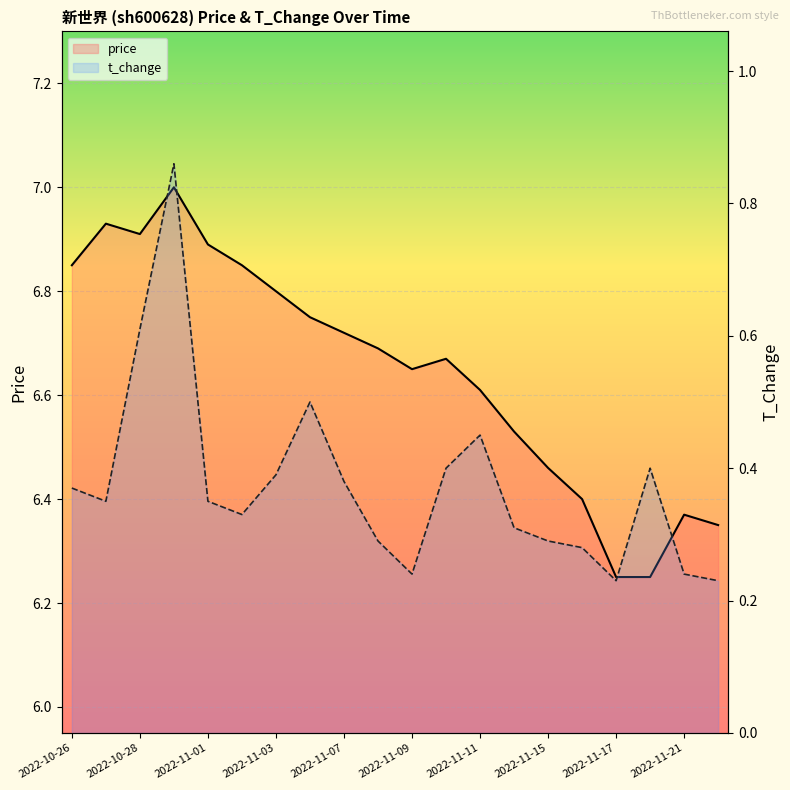

List the series in order of their peak value, lowest first.

t_change, price